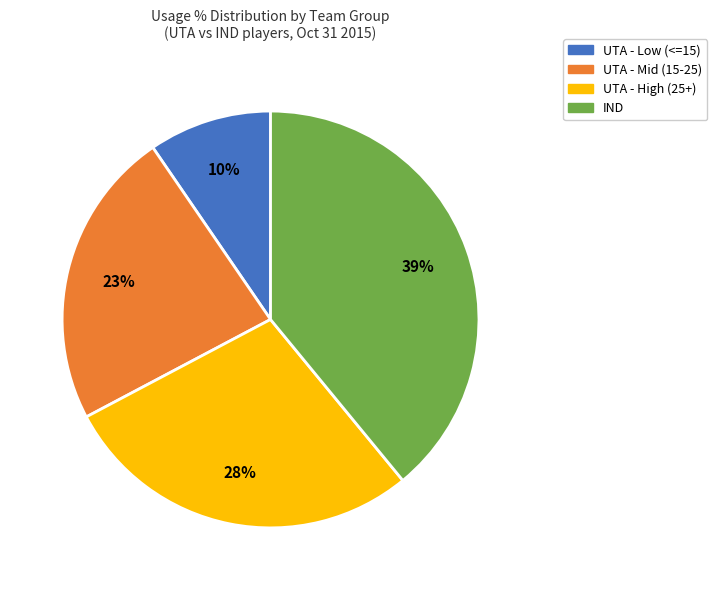

Is there any slice that represents more than half of the pie?

No